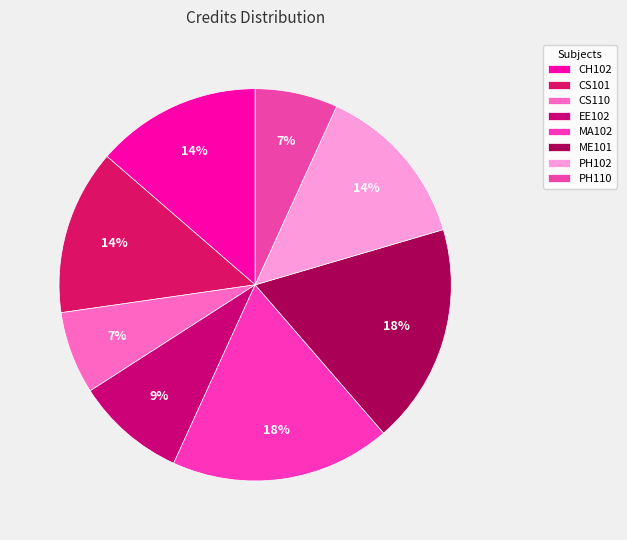

How many slices are in this pie chart?

8